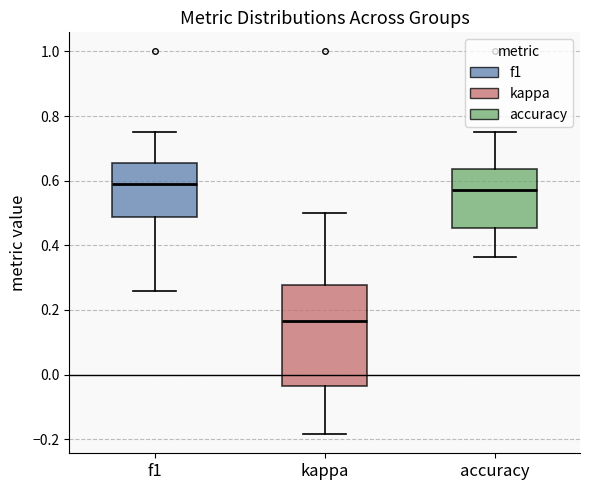

Comparing the boxes themselves (not the whiskers), which one is the tallest?

kappa